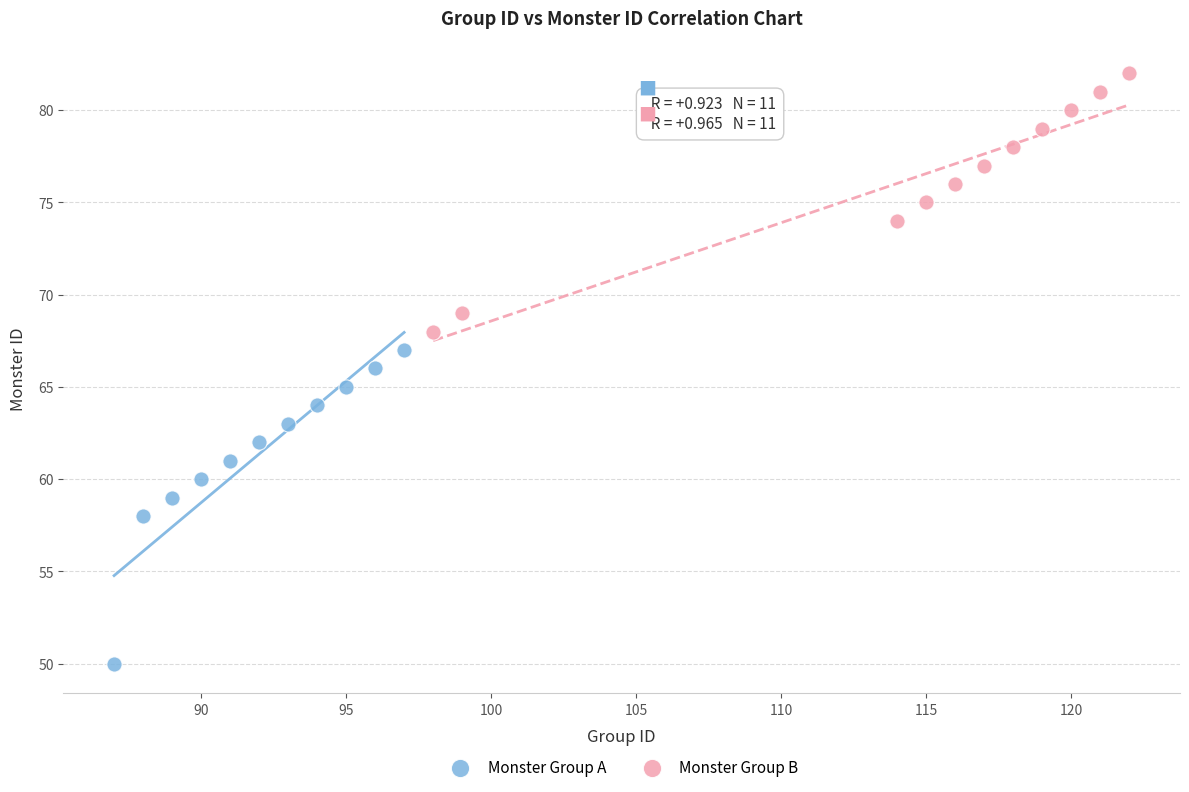

Which series has the widest spread of Y values?

Monster Group A